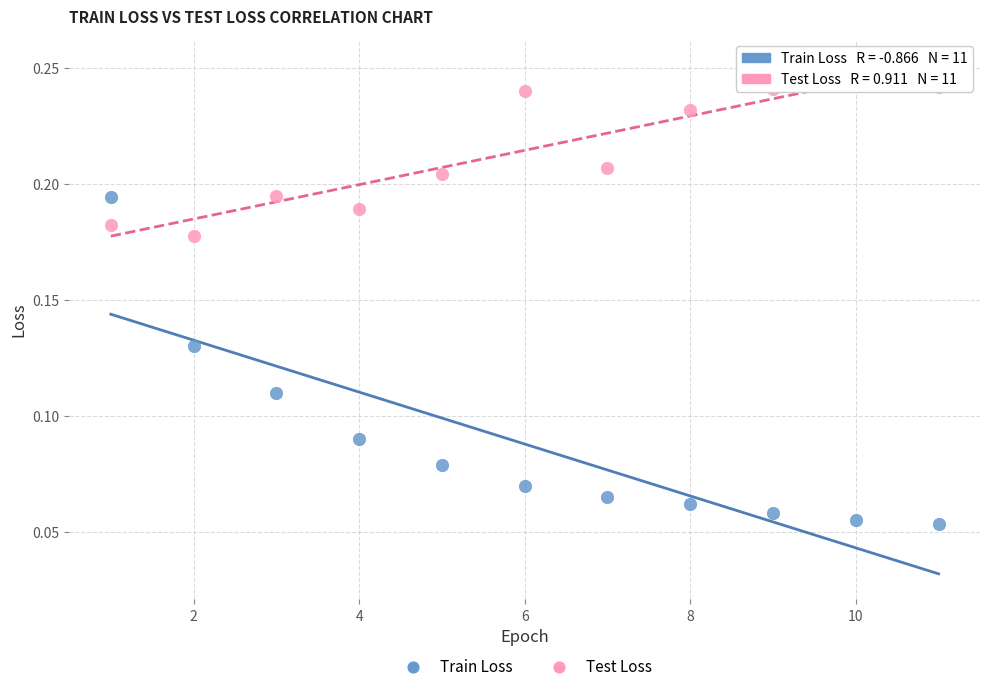

Which series contains the lowest Y value?

Train Loss